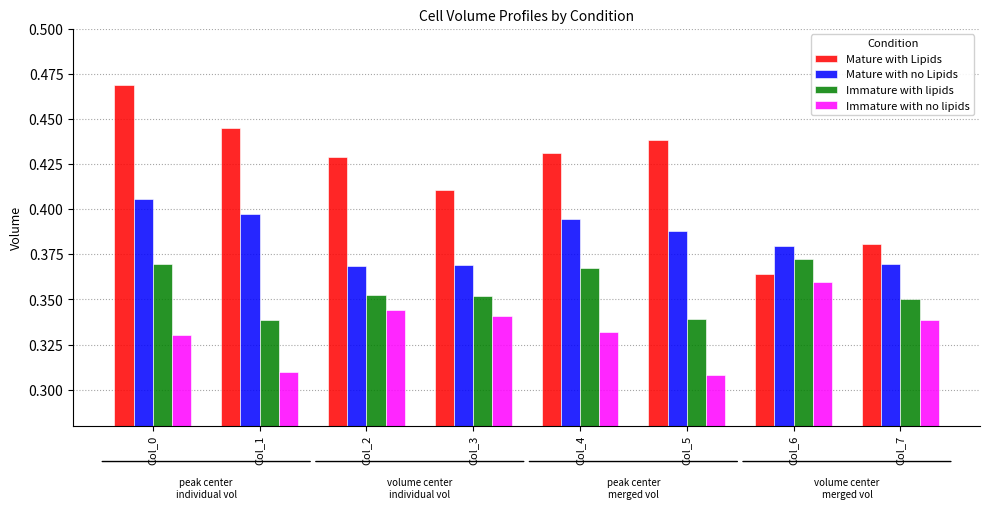

List the series in order of their peak value, lowest first.

Immature with no lipids, Immature with lipids, Mature with no Lipids, Mature with Lipids